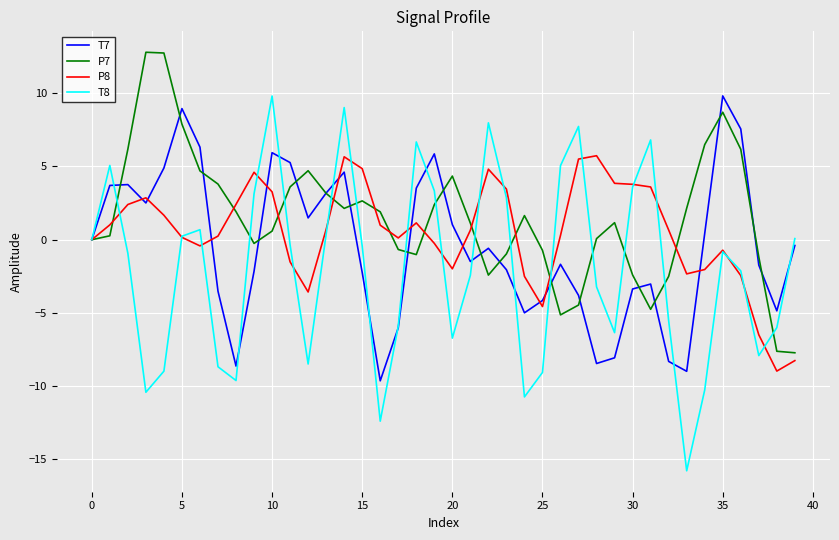

Which series has the widest spread of values?

T8